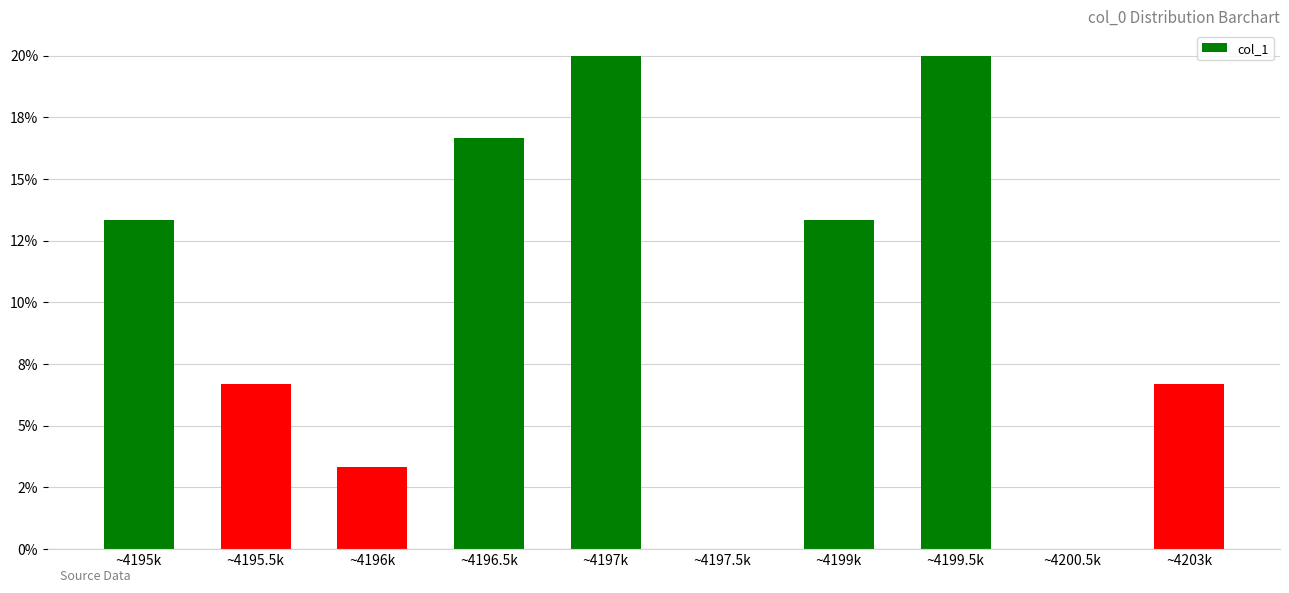

Are the bars horizontal?

No